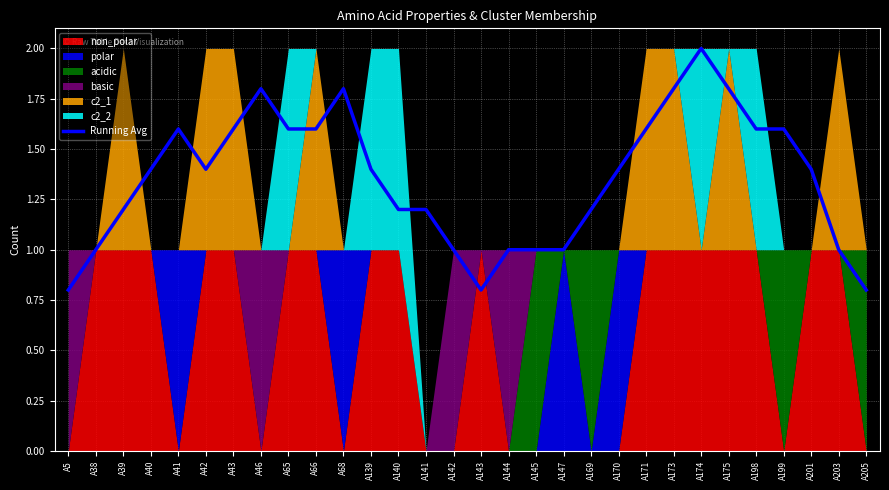

How many values are between 1 and 2?

27